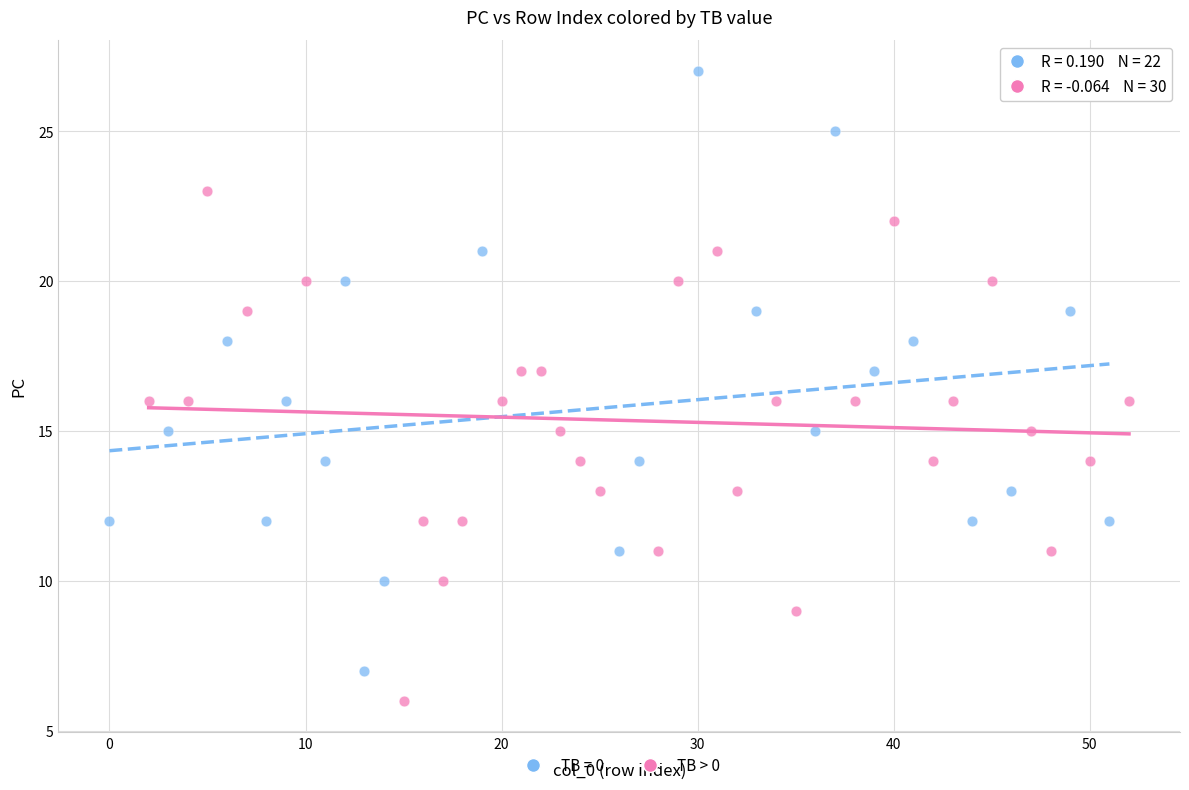

Which series contains the highest Y value?

TB = 0